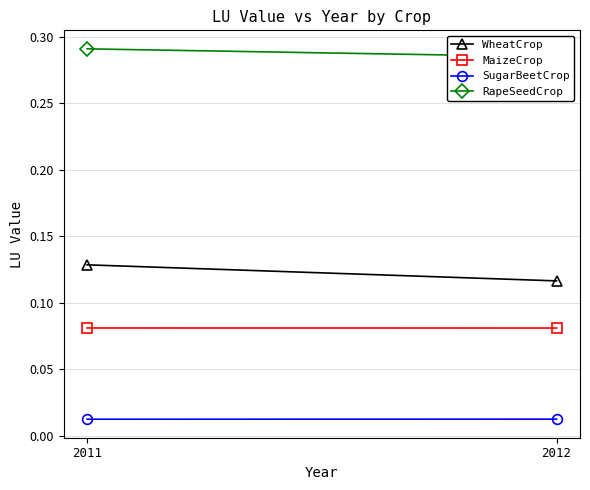

What is the average value of the MaizeCrop series?

0.1